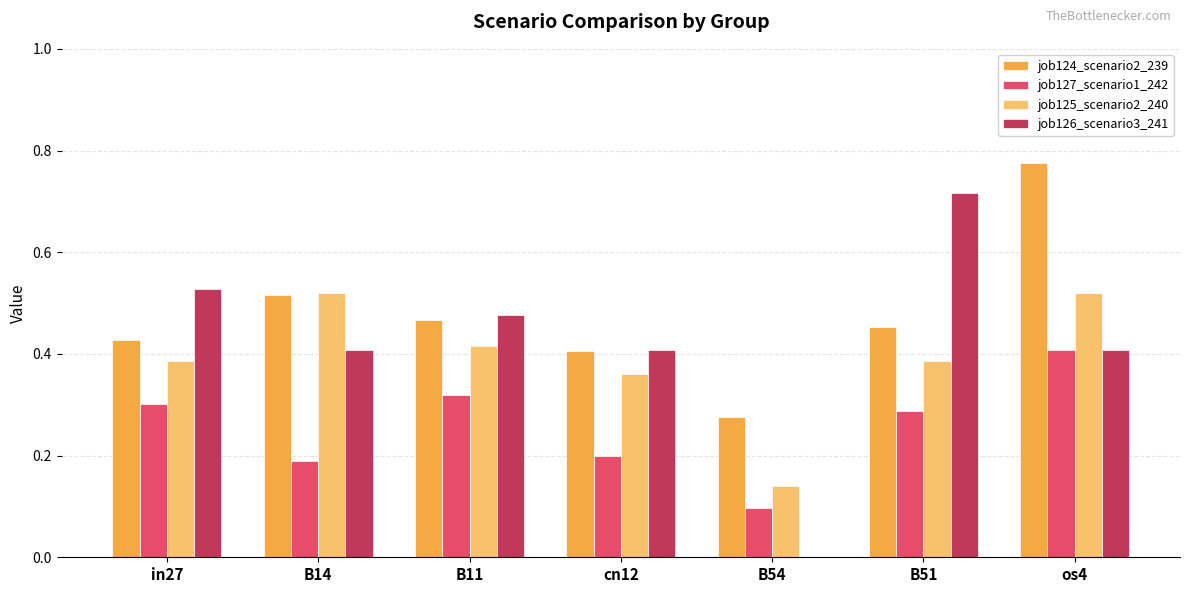

The job124_scenario2_239 series shows 0.6 at B51. True or false?

False